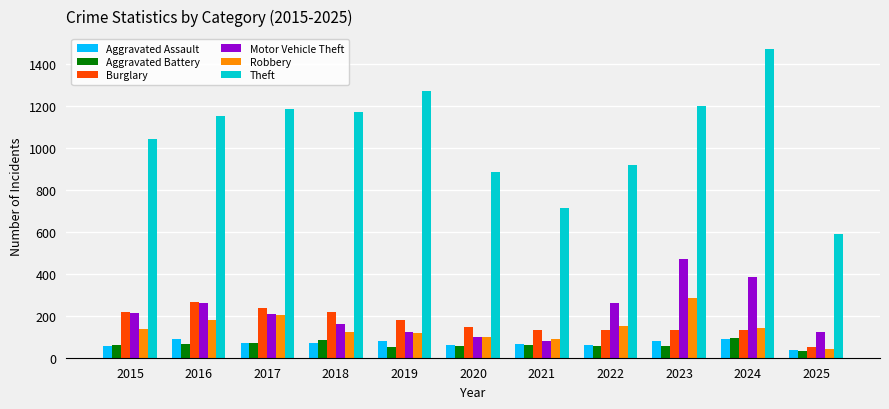

At how many categories does at least one series exceed 582?

11